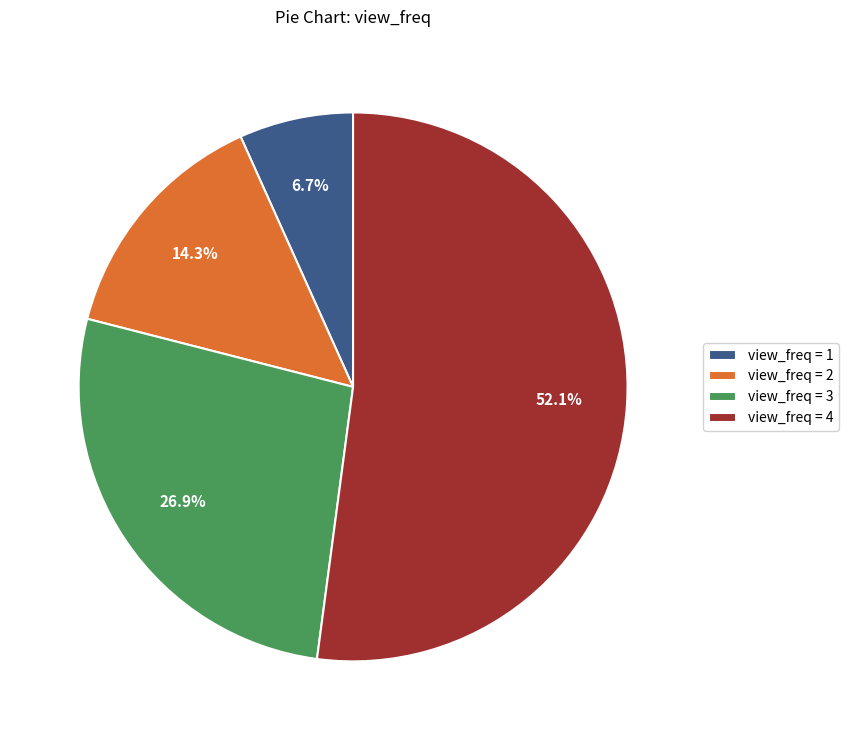

Combined, what portion of the pie is view_freq = 4 and view_freq = 3?

79.0%